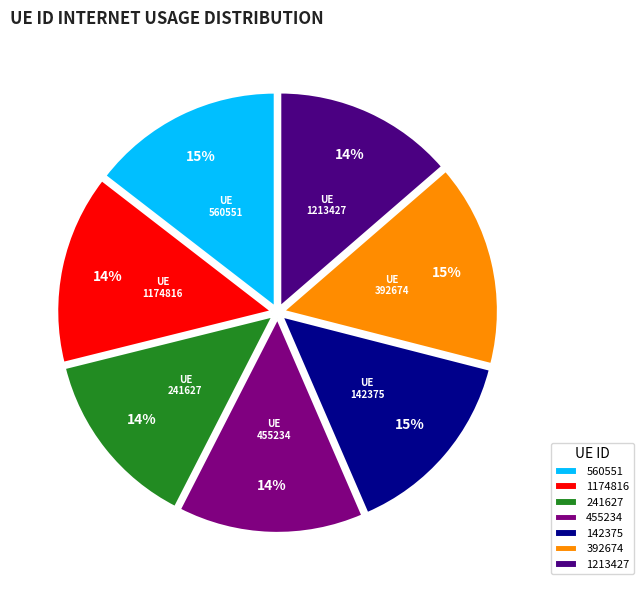

To the nearest percent, what is the difference between the 455234 and 392674 slice percentages?

1%